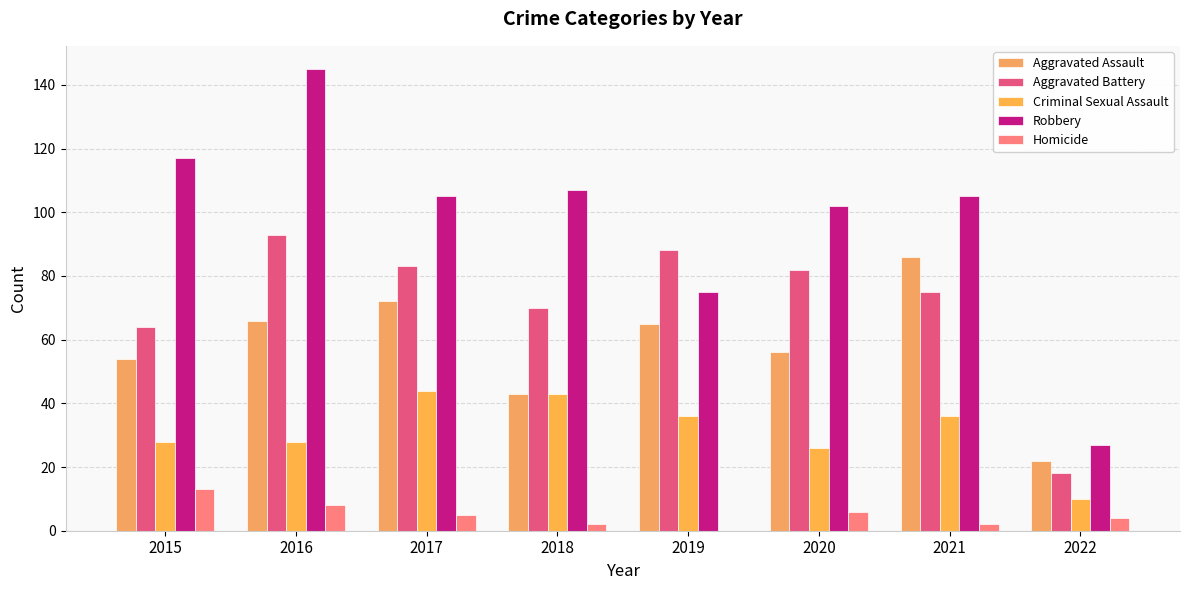

What are all the series names shown in the legend?

Aggravated Assault, Aggravated Battery, Criminal Sexual Assault, Robbery, Homicide